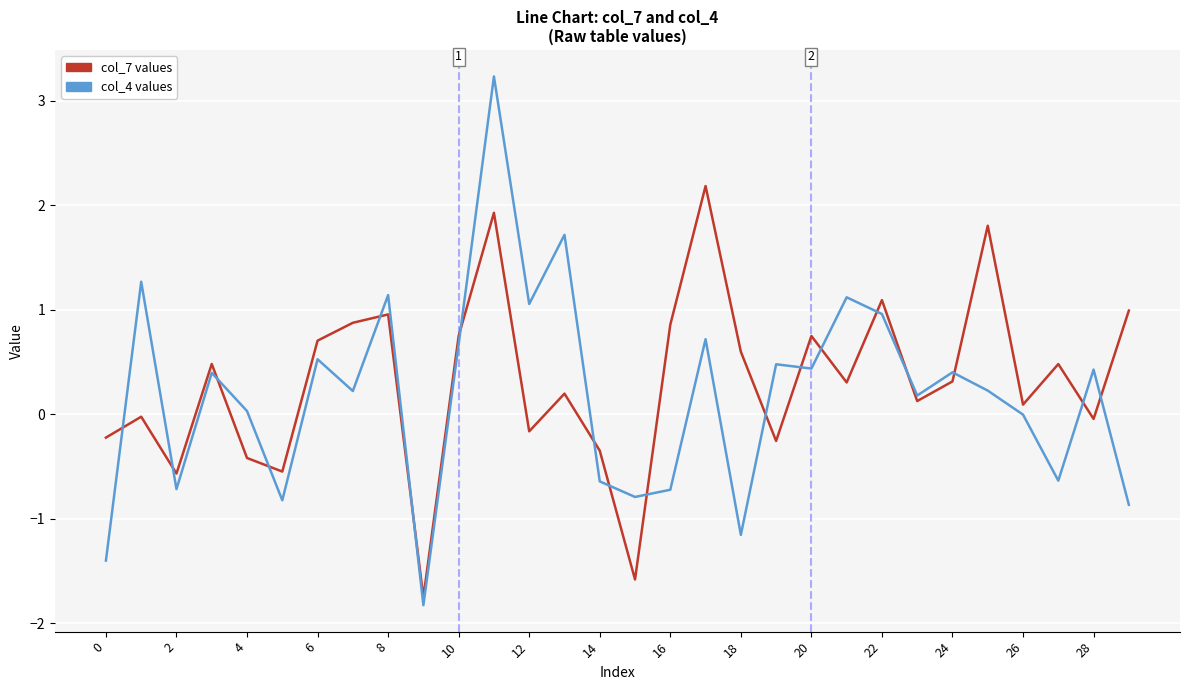

What is the minimum value shown in the chart?

-1.8